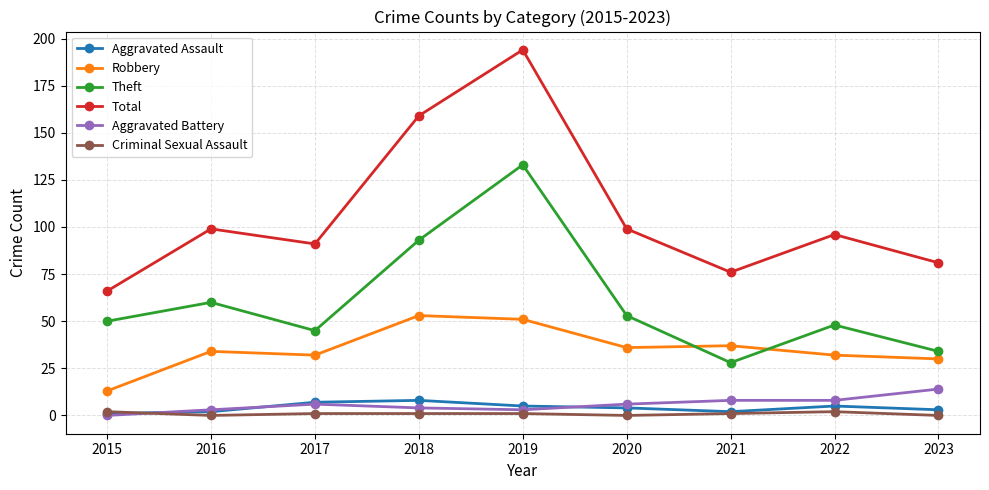

At which category is the sum across all series the highest?

2019